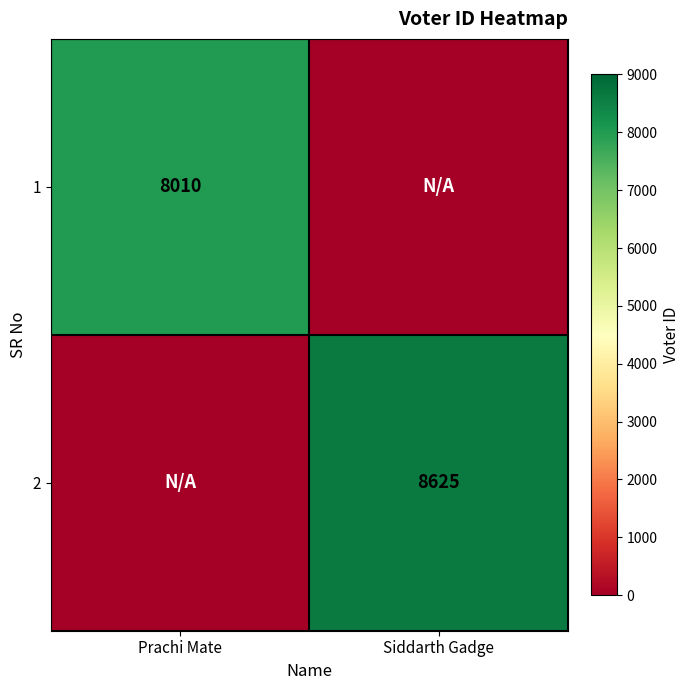

True or false: 1 has a value of 3008 at Prachi Mate.

False